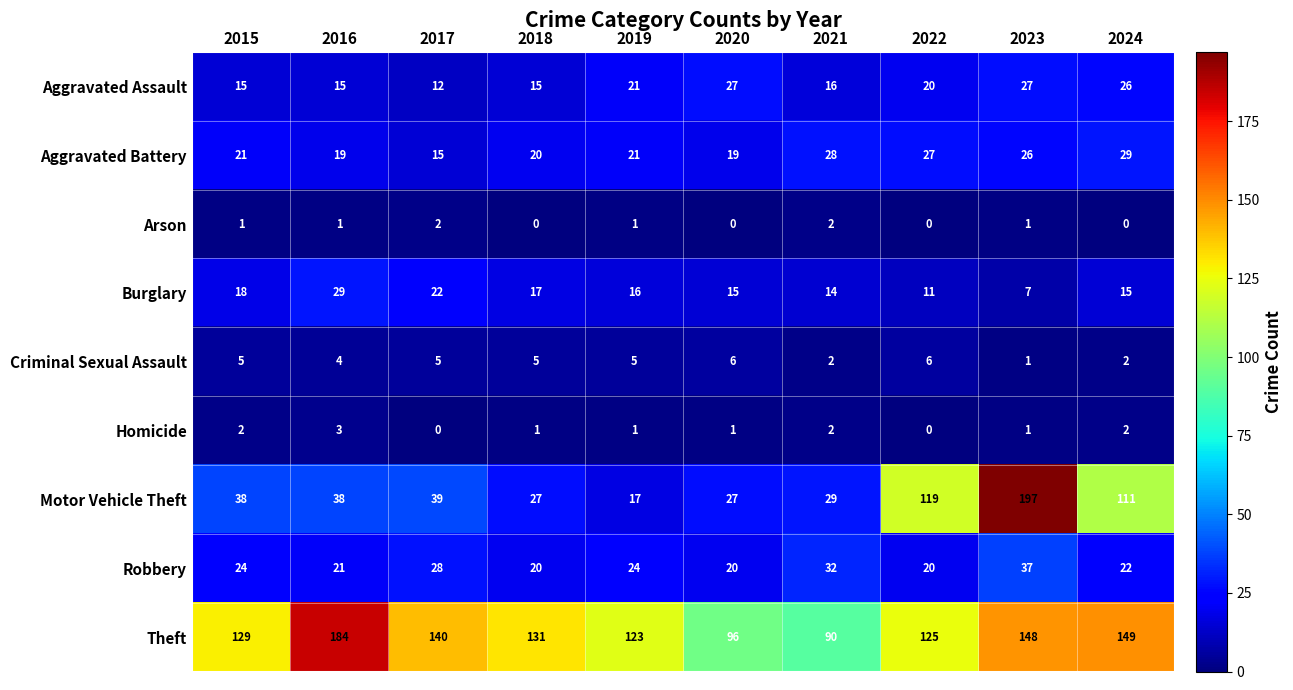

What is the approximate value of Criminal Sexual Assault at 2020?

6